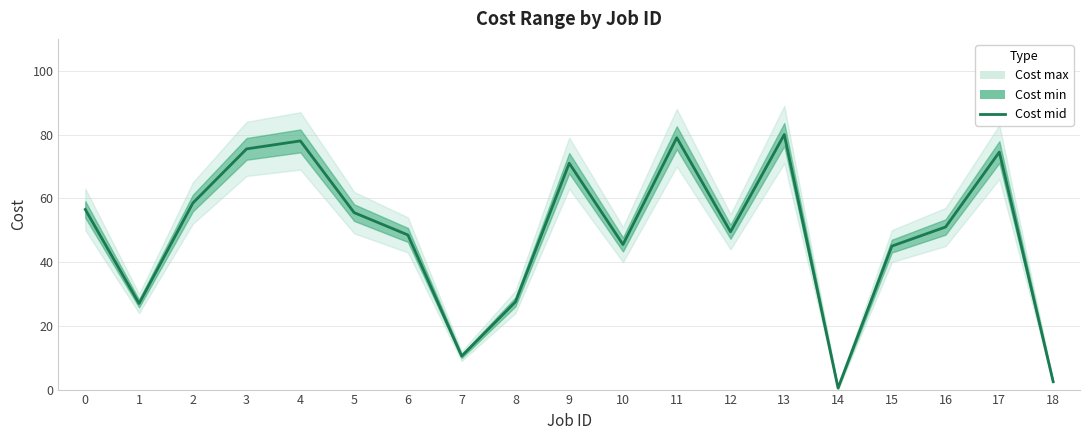

At which label is the value closest to 40?

15